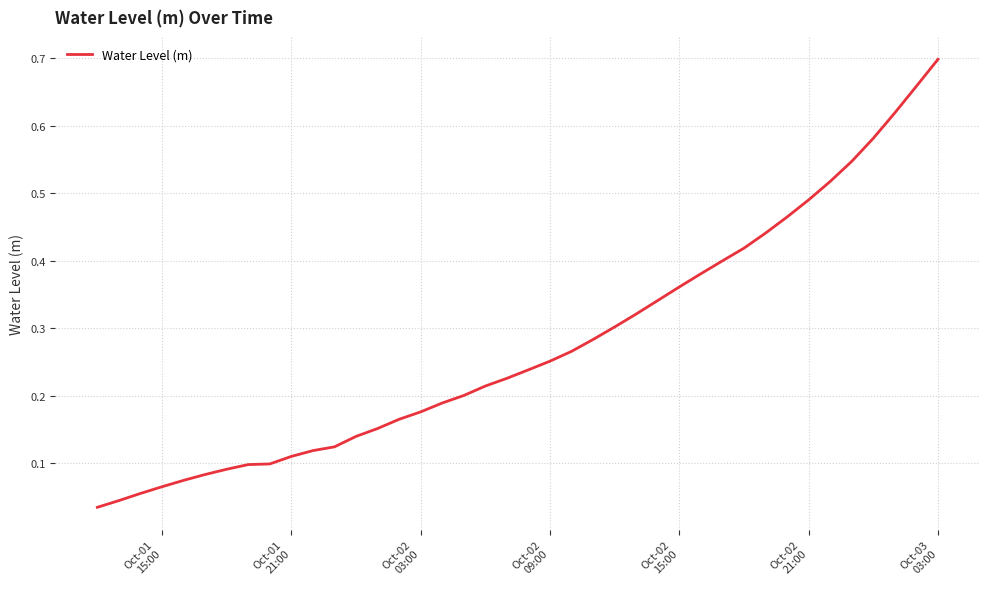

Does the chart have visible grid lines?

Yes